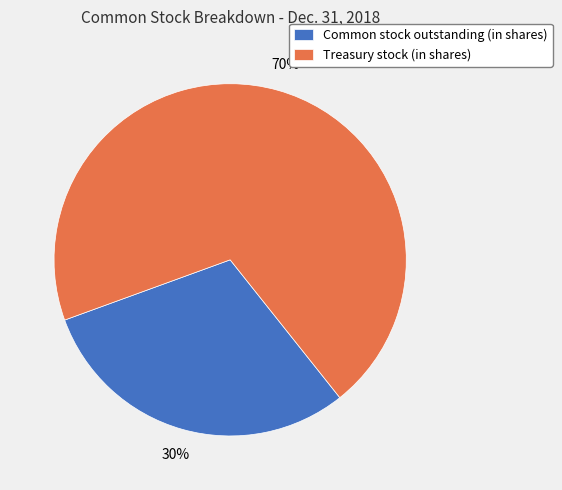

To the nearest percent, what is the combined percentage of Common stock outstanding (in shares) and Treasury stock (in shares)?

100%